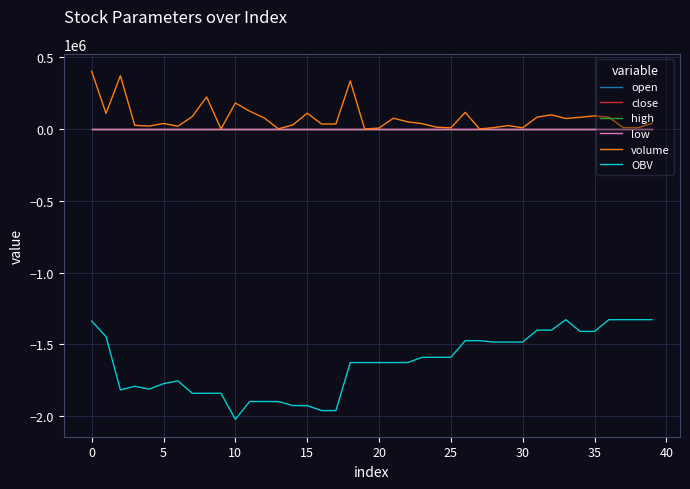

What are all the series names shown in the legend?

open, close, high, low, volume, OBV